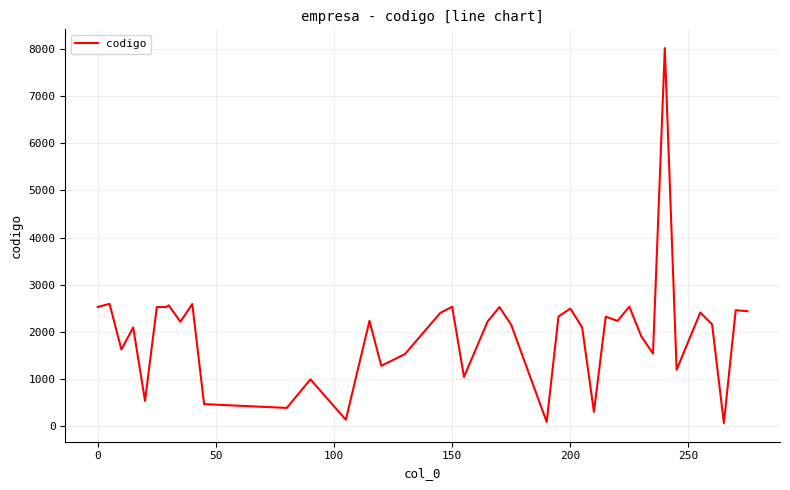

Is this an area chart (filled region under the line)?

No